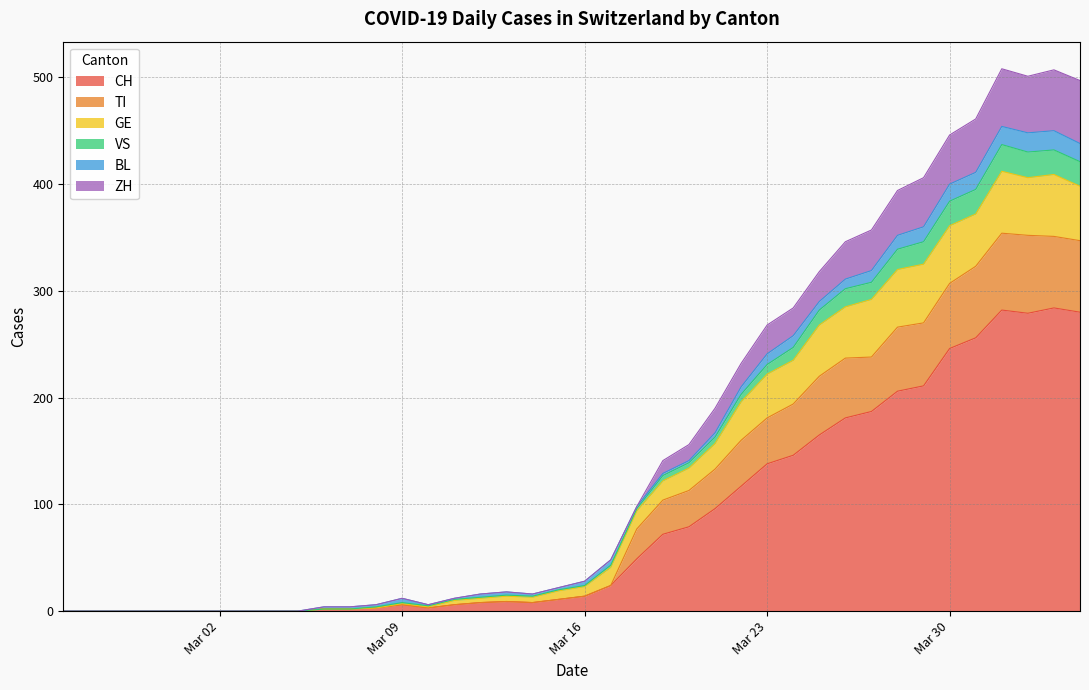

What is the difference between the second highest and minimum values in the ZH series?

55